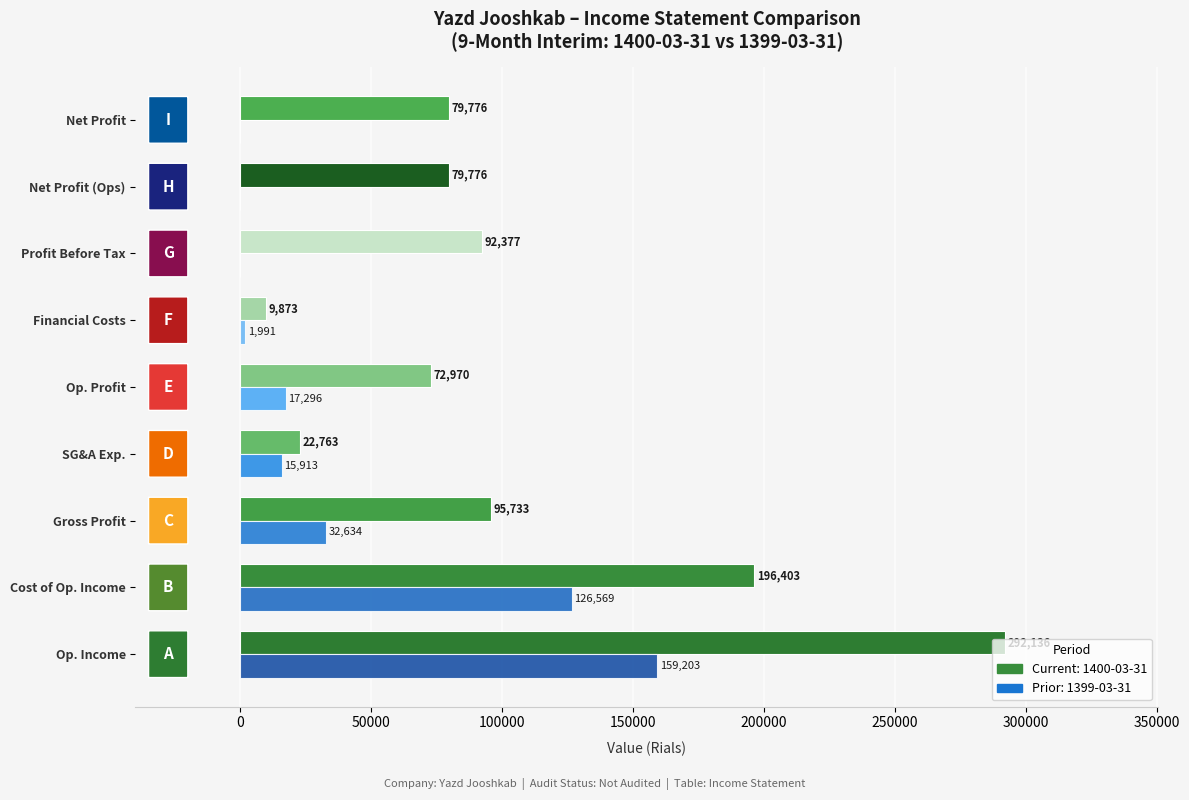

What is the maximum value shown in the chart?

292136